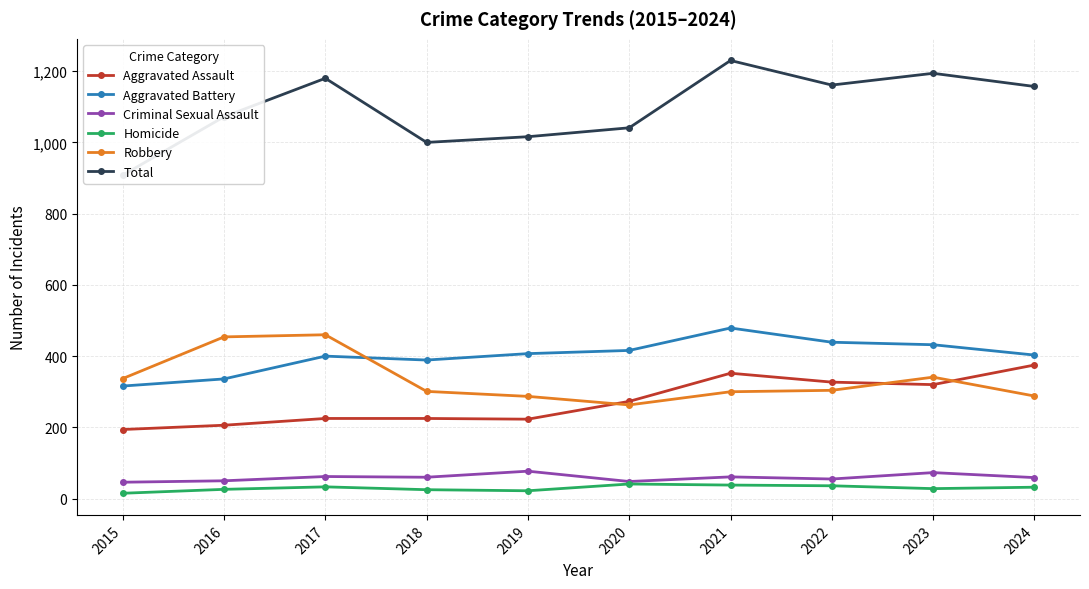

Is it true that Criminal Sexual Assault equals 77 at 2019?

True